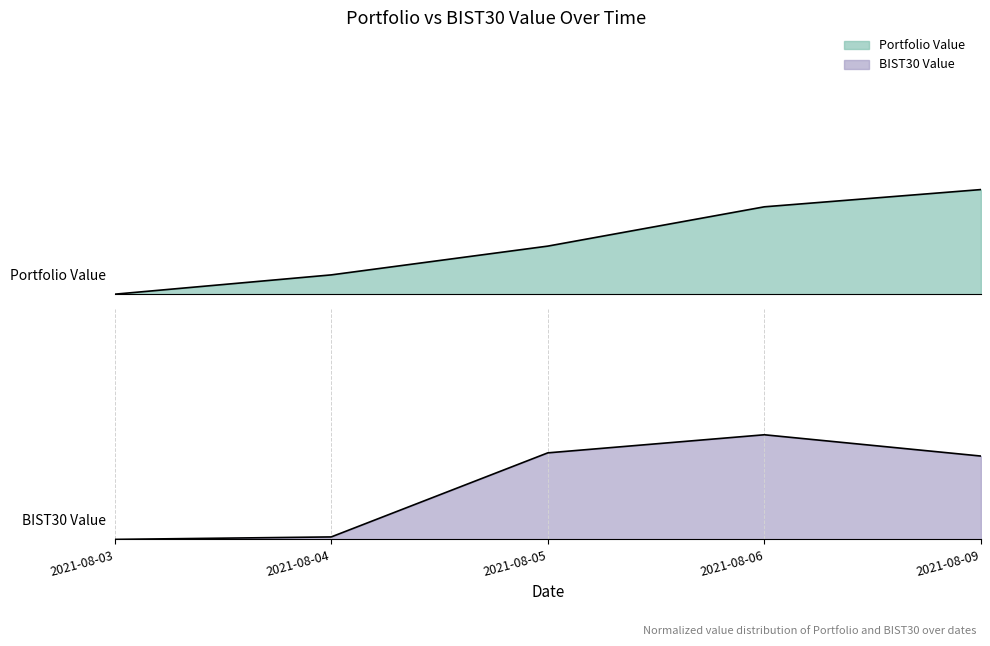

Rank the series by their average value, from highest to lowest.

BIST30 Value, Portfolio Value